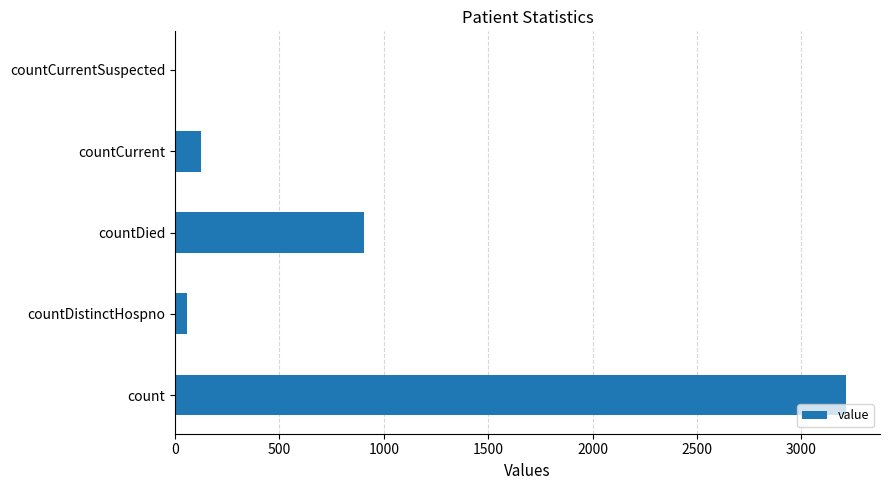

Where is the data nearest to the value 1608?

countDied